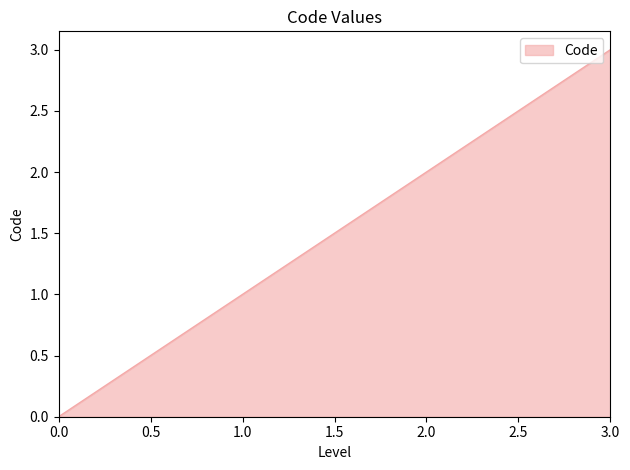

At which label is the value closest to 1?

1.0